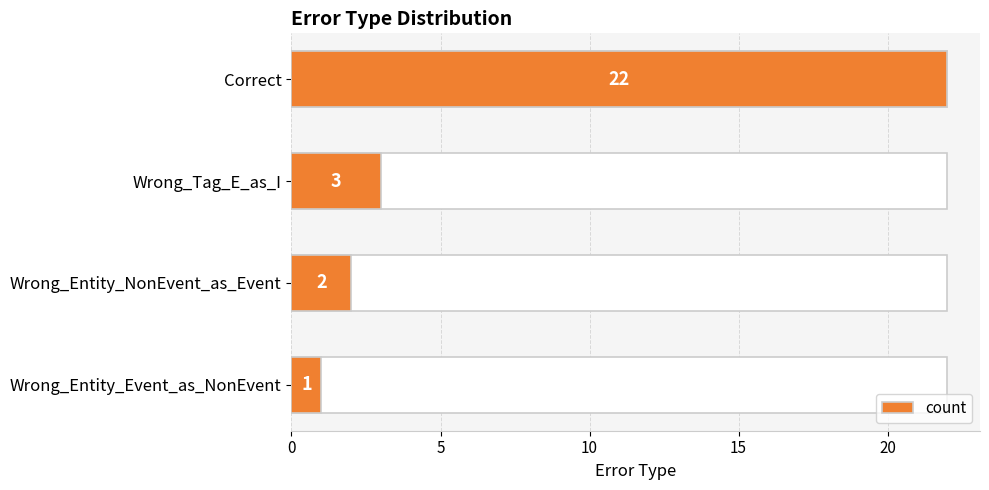

Reading left to right, list all the values displayed in this chart.

22	3	2	1